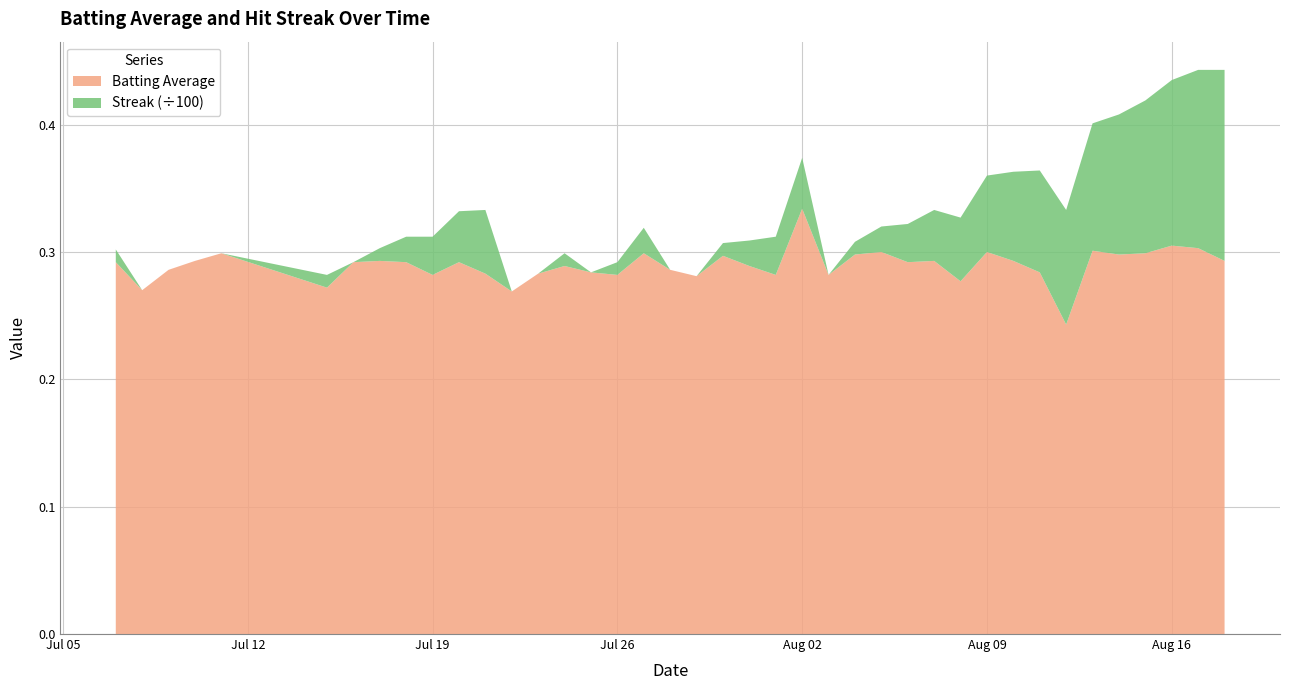

Reading left to right, extract all data points from this chart.

Batting Average: 0.3	0.3	0.3	0.3	0.3	0.3	0.3	0.3	0.3	0.3	0.3	0.3	0.3	0.3	0.3	0.3	0.3	0.3	0.3	0.3	0.3	0.3	0.3	0.3	0.3	0.3	0.3	0.3	0.3	0.3	0.3	0.3	0.3	0.2	0.3	0.3	0.3	0.3	0.3	0.3
Streak: 1.0	0.0	0.0	0.0	0.0	1.0	0.0	1.0	2.0	3.0	4.0	5.0	0.0	0.0	1.0	0.0	1.0	2.0	0.0	0.0	1.0	2.0	3.0	4.0	0.0	1.0	2.0	3.0	4.0	5.0	6.0	7.0	8.0	9.0	10.0	11.0	12.0	13.0	14.0	15.0